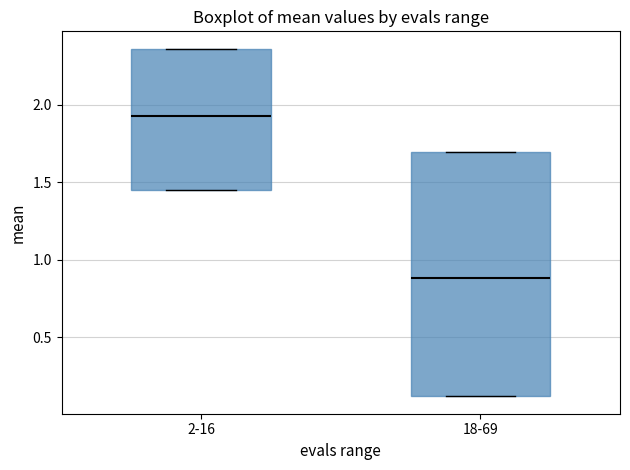

Reading left to right, transcribe this box plot: for each box, give where its median line is, the range the box spans, and where its two whiskers end, as read against the y-axis. The values are not printed on the chart, so give them approximately, as read against the axis.

2-16: median 1.95, box 1.45 to 2.35, whiskers 1.45 to 2.35
18-69: median 0.90, box 0.10 to 1.70, whiskers 0.10 to 1.70